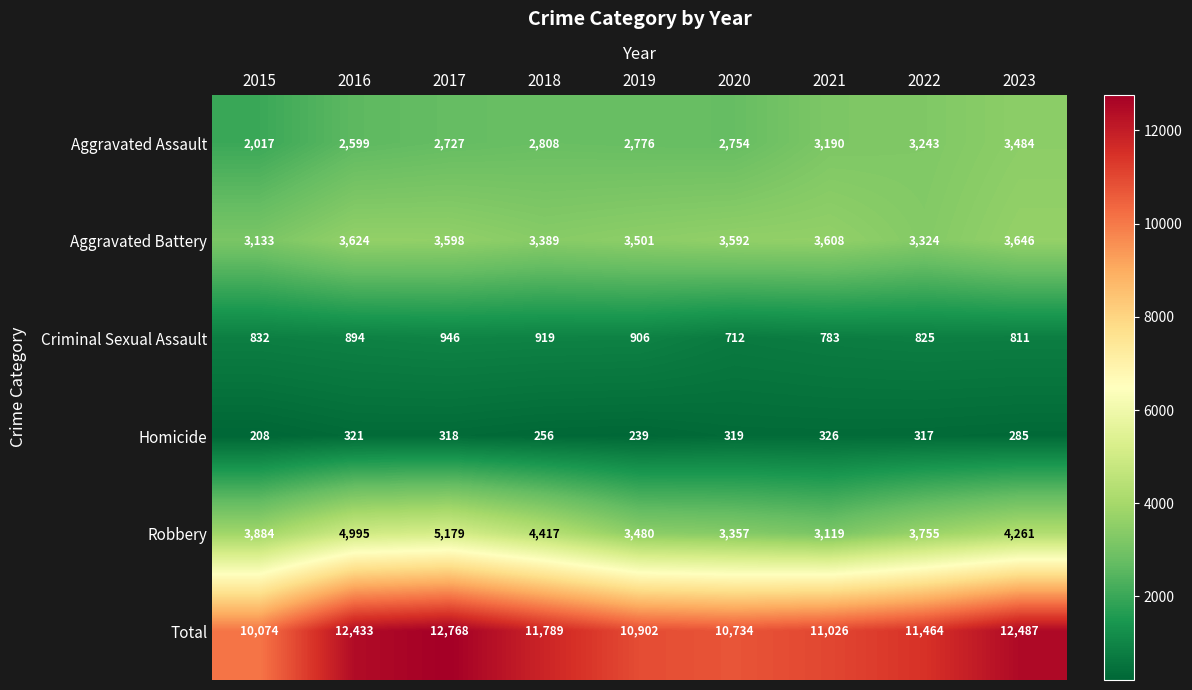

What is the average value of the Criminal Sexual Assault series?

848